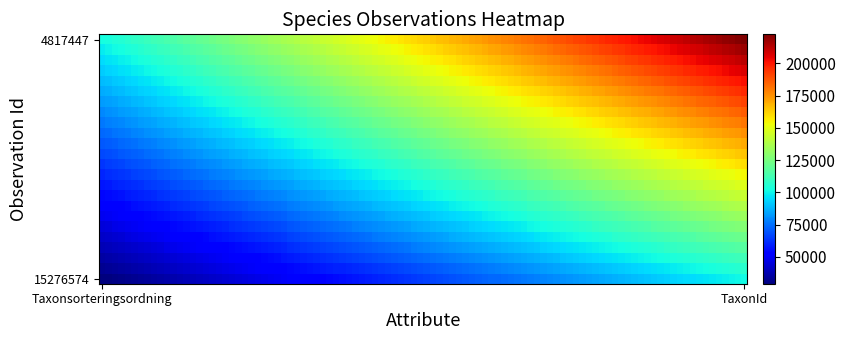

Rank the series by their maximum value, from lowest to highest.

15276574, 4817447